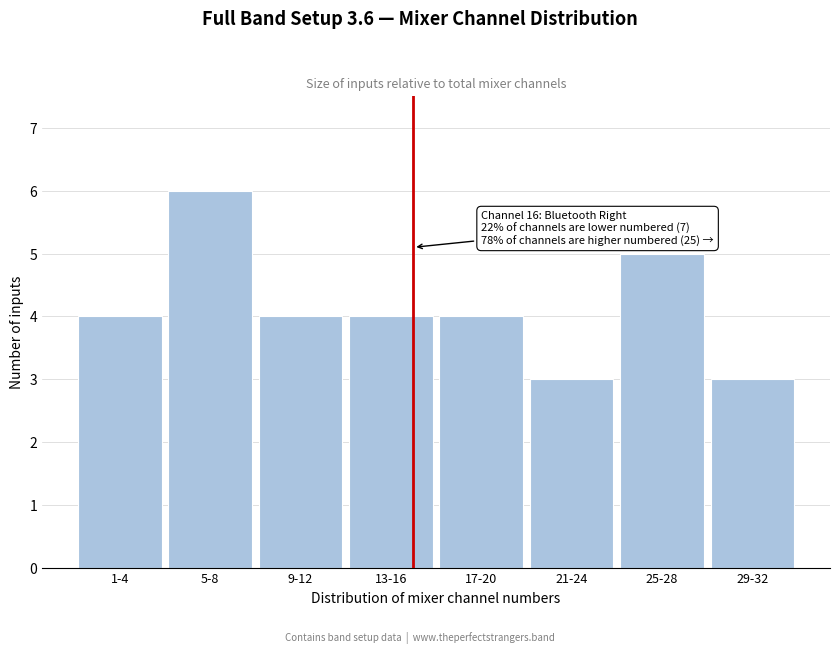

Reading right to left, what are all the values shown in this chart?

3	5	3	4	4	4	6	4